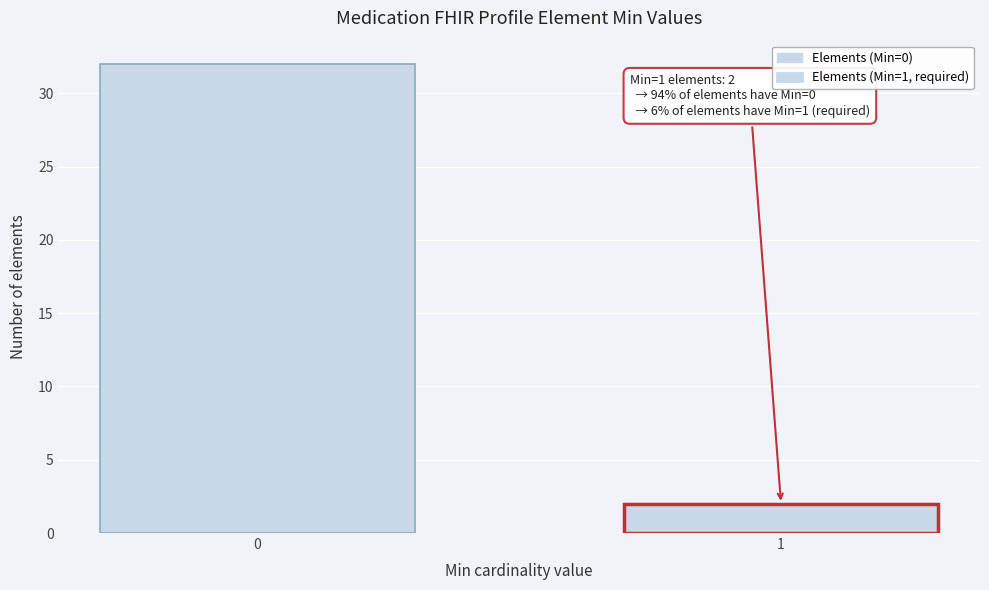

Reading left to right, extract all data points from this chart.

32	2